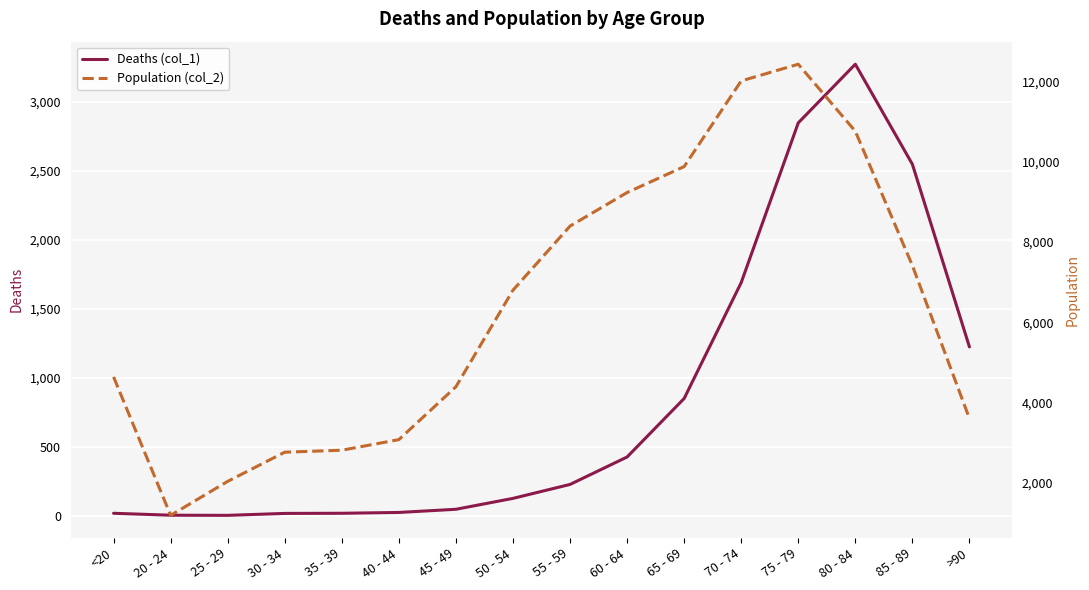

Rank the series by their maximum value, from lowest to highest.

Deaths (col_1), Population (col_2)